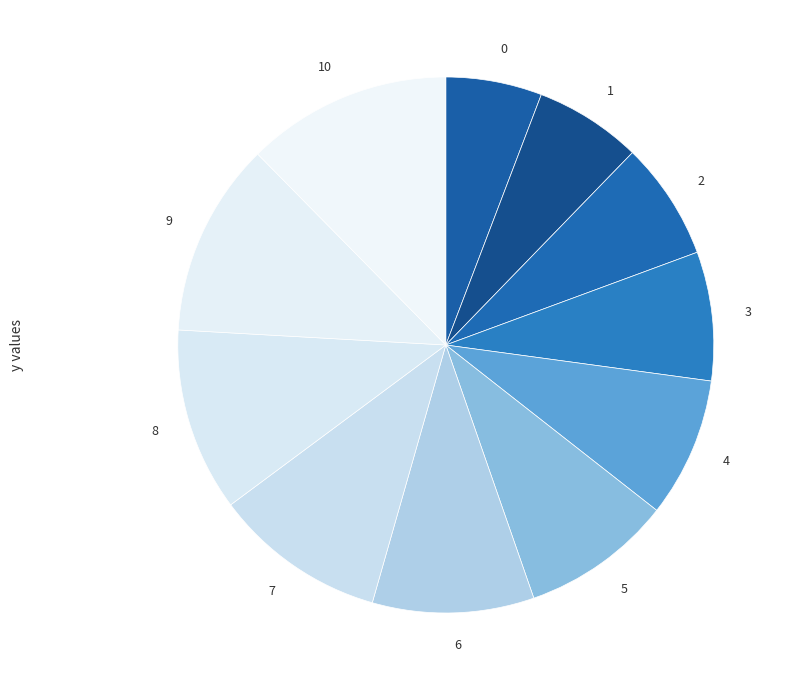

Is the sum of 9 and 0 greater than half?

No